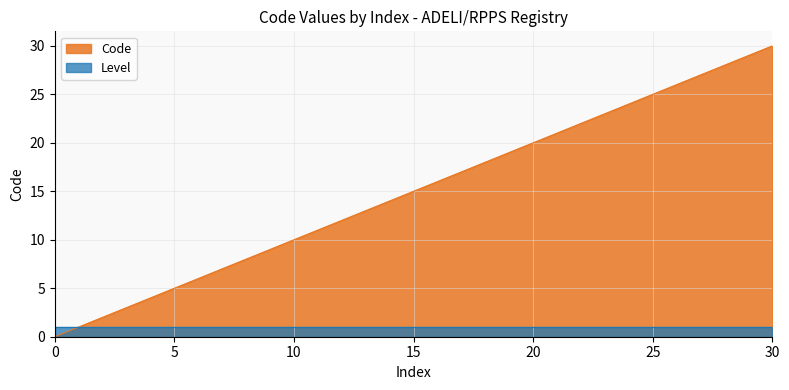

Between 2 and 5, which is larger?

5